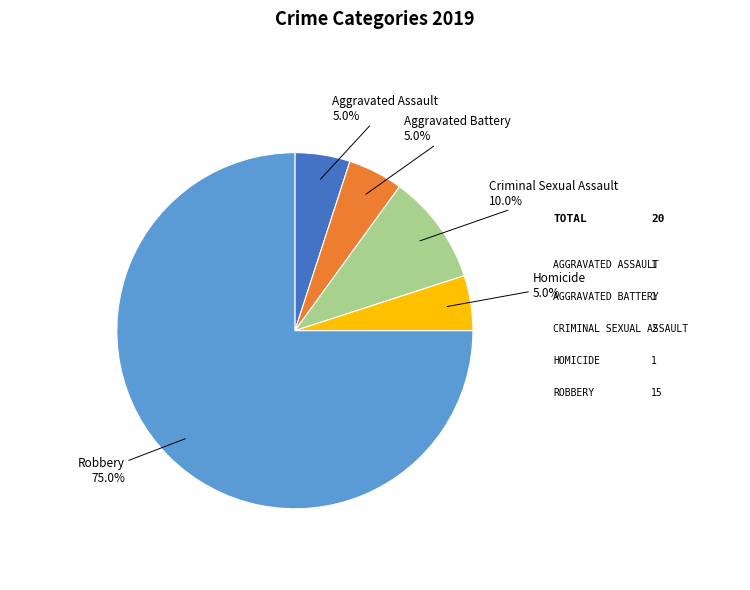

Combined, do Aggravated Assault and Aggravated Battery account for over 50%?

No